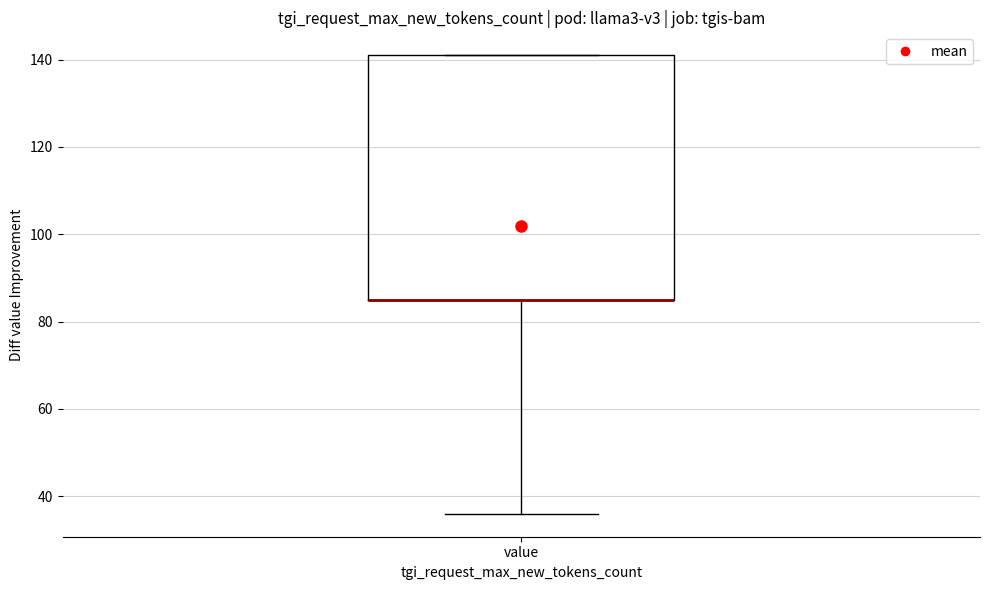

Transcribe this box plot: give where the median line is, the range the box spans, and where the two whiskers end, as read against the y-axis. The values are not printed on the chart, so give them approximately, as read against the axis.

median 86 (drawn on the box's lower edge), box 86 to 142, whiskers 36 to 142